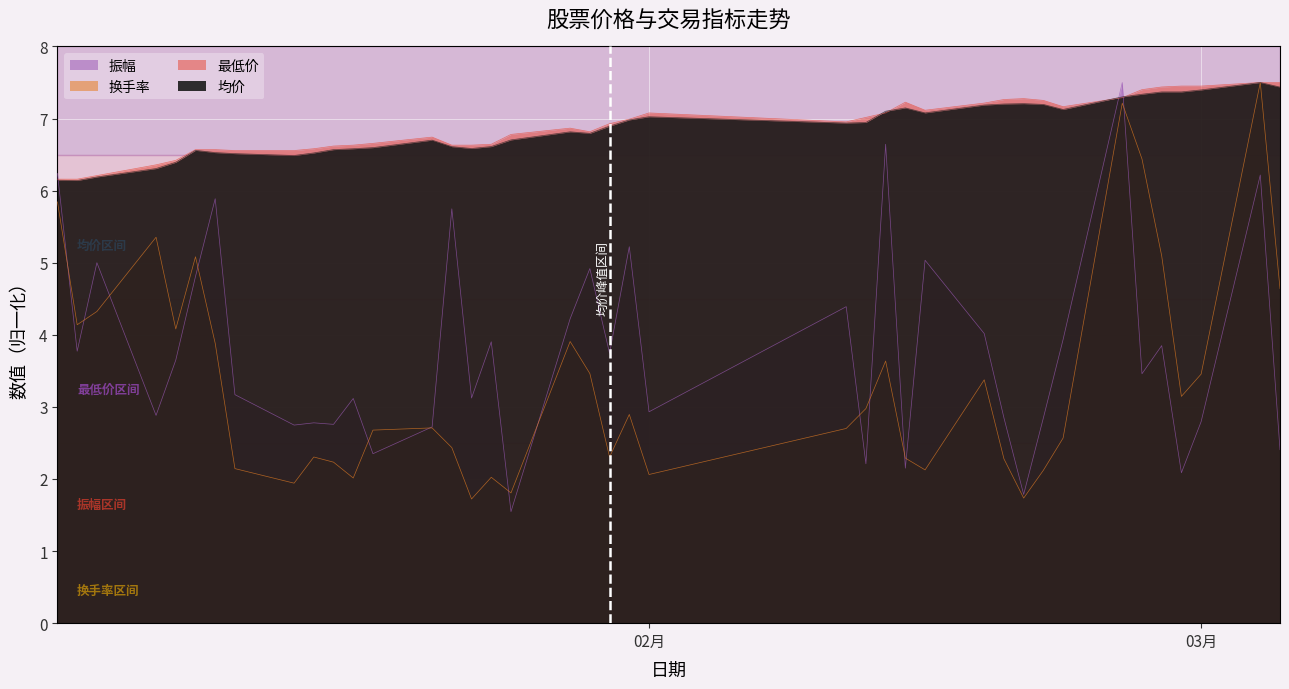

Which series has the widest spread of values?

振幅